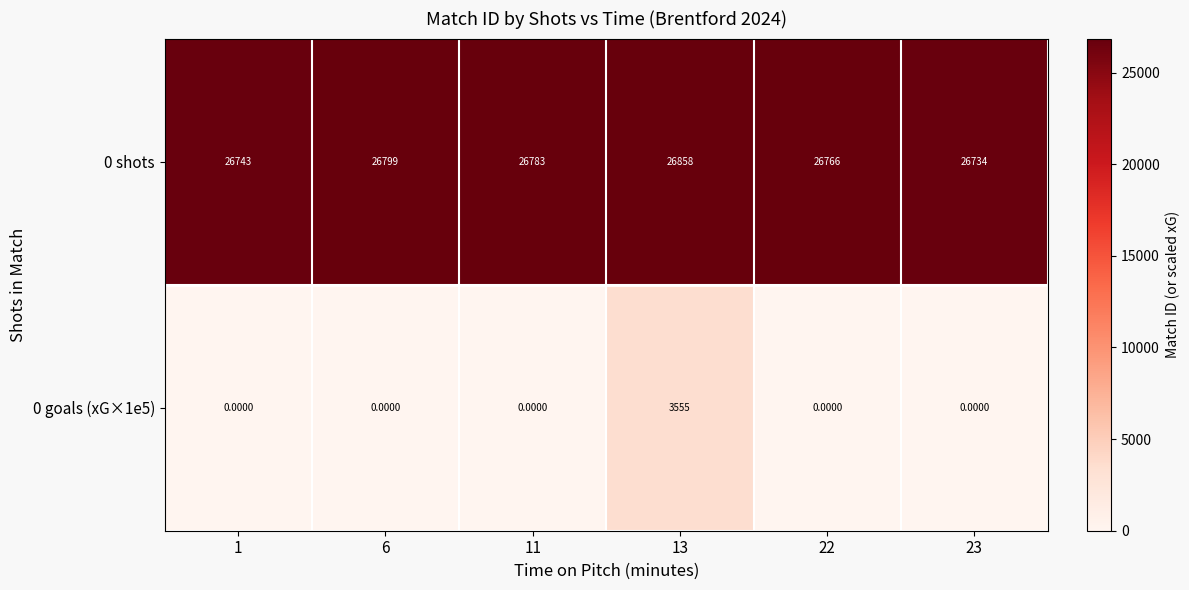

Between 6 and 11, which series saw the biggest shift?

0 shots